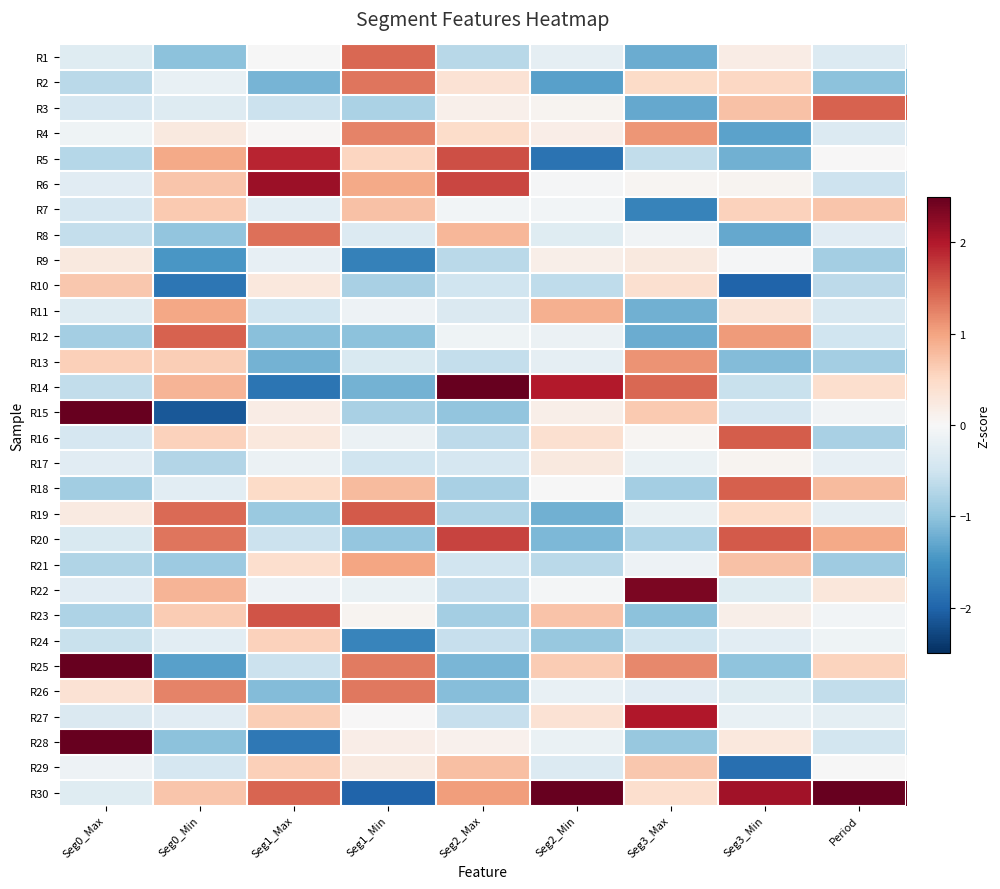

Reading left to right, what are all the values shown in this chart?

R1: Seg0_Max=-0.3	Seg0_Min=-1.0	Seg1_Max=-0.0	Seg1_Min=1.4	Seg2_Max=-0.7	Seg2_Min=-0.2	Seg3_Max=-1.2	Seg3_Min=0.2	Period=-0.3
R2: Seg0_Max=-0.7	Seg0_Min=-0.2	Seg1_Max=-1.2	Seg1_Min=1.3	Seg2_Max=0.4	Seg2_Min=-1.4	Seg3_Max=0.5	Seg3_Min=0.5	Period=-1.0
R3: Seg0_Max=-0.4	Seg0_Min=-0.3	Seg1_Max=-0.5	Seg1_Min=-0.8	Seg2_Max=0.1	Seg2_Min=0.1	Seg3_Max=-1.3	Seg3_Min=0.7	Period=1.5
R4: Seg0_Max=-0.1	Seg0_Min=0.2	Seg1_Max=0.0	Seg1_Min=1.2	Seg2_Max=0.5	Seg2_Min=0.2	Seg3_Max=1.1	Seg3_Min=-1.3	Period=-0.3
R5: Seg0_Max=-0.7	Seg0_Min=0.9	Seg1_Max=1.9	Seg1_Min=0.5	Seg2_Max=1.6	Seg2_Min=-1.8	Seg3_Max=-0.6	Seg3_Min=-1.2	Period=0.0
R6: Seg0_Max=-0.3	Seg0_Min=0.7	Seg1_Max=2.1	Seg1_Min=0.9	Seg2_Max=1.7	Seg2_Min=-0.0	Seg3_Max=0.0	Seg3_Min=0.1	Period=-0.5
R7: Seg0_Max=-0.4	Seg0_Min=0.7	Seg1_Max=-0.3	Seg1_Min=0.7	Seg2_Max=-0.1	Seg2_Min=-0.1	Seg3_Max=-1.7	Seg3_Min=0.6	Period=0.7
R8: Seg0_Max=-0.6	Seg0_Min=-1.0	Seg1_Max=1.4	Seg1_Min=-0.3	Seg2_Max=0.8	Seg2_Min=-0.3	Seg3_Max=-0.1	Seg3_Min=-1.3	Period=-0.3
R9: Seg0_Max=0.2	Seg0_Min=-1.5	Seg1_Max=-0.2	Seg1_Min=-1.7	Seg2_Max=-0.7	Seg2_Min=0.1	Seg3_Max=0.2	Seg3_Min=-0.0	Period=-0.8
R10: Seg0_Max=0.7	Seg0_Min=-1.8	Seg1_Max=0.3	Seg1_Min=-0.8	Seg2_Max=-0.5	Seg2_Min=-0.6	Seg3_Max=0.4	Seg3_Min=-2.0	Period=-0.7
R11: Seg0_Max=-0.3	Seg0_Min=1.0	Seg1_Max=-0.5	Seg1_Min=-0.1	Seg2_Max=-0.4	Seg2_Min=0.9	Seg3_Max=-1.2	Seg3_Min=0.3	Period=-0.4
R12: Seg0_Max=-0.9	Seg0_Min=1.5	Seg1_Max=-1.0	Seg1_Min=-1.0	Seg2_Max=-0.1	Seg2_Min=-0.1	Seg3_Max=-1.2	Seg3_Min=1.1	Period=-0.5
R13: Seg0_Max=0.6	Seg0_Min=0.6	Seg1_Max=-1.2	Seg1_Min=-0.4	Seg2_Max=-0.6	Seg2_Min=-0.2	Seg3_Max=1.1	Seg3_Min=-1.1	Period=-0.9
R14: Seg0_Max=-0.6	Seg0_Min=0.9	Seg1_Max=-1.8	Seg1_Min=-1.2	Seg2_Max=3.2	Seg2_Min=2.0	Seg3_Max=1.4	Seg3_Min=-0.6	Period=0.4
R15: Seg0_Max=3.0	Seg0_Min=-2.1	Seg1_Max=0.2	Seg1_Min=-0.8	Seg2_Max=-1.0	Seg2_Min=0.1	Seg3_Max=0.7	Seg3_Min=-0.4	Period=-0.1
R16: Seg0_Max=-0.4	Seg0_Min=0.6	Seg1_Max=0.3	Seg1_Min=-0.1	Seg2_Max=-0.7	Seg2_Min=0.4	Seg3_Max=0.0	Seg3_Min=1.5	Period=-0.8
R17: Seg0_Max=-0.3	Seg0_Min=-0.7	Seg1_Max=-0.1	Seg1_Min=-0.5	Seg2_Max=-0.4	Seg2_Min=0.2	Seg3_Max=-0.2	Seg3_Min=0.1	Period=-0.2
R18: Seg0_Max=-0.9	Seg0_Min=-0.3	Seg1_Max=0.5	Seg1_Min=0.8	Seg2_Max=-0.8	Seg2_Min=-0.0	Seg3_Max=-0.8	Seg3_Min=1.5	Period=0.8
R19: Seg0_Max=0.2	Seg0_Min=1.4	Seg1_Max=-0.9	Seg1_Min=1.5	Seg2_Max=-0.8	Seg2_Min=-1.2	Seg3_Max=-0.2	Seg3_Min=0.5	Period=-0.2
R20: Seg0_Max=-0.4	Seg0_Min=1.3	Seg1_Max=-0.5	Seg1_Min=-1.0	Seg2_Max=1.7	Seg2_Min=-1.1	Seg3_Max=-0.8	Seg3_Min=1.5	Period=0.9
R21: Seg0_Max=-0.7	Seg0_Min=-0.9	Seg1_Max=0.4	Seg1_Min=1.0	Seg2_Max=-0.5	Seg2_Min=-0.7	Seg3_Max=-0.1	Seg3_Min=0.7	Period=-0.9
R22: Seg0_Max=-0.3	Seg0_Min=0.9	Seg1_Max=-0.1	Seg1_Min=-0.2	Seg2_Max=-0.6	Seg2_Min=-0.1	Seg3_Max=2.3	Seg3_Min=-0.3	Period=0.3
R23: Seg0_Max=-0.8	Seg0_Min=0.6	Seg1_Max=1.6	Seg1_Min=0.1	Seg2_Max=-0.8	Seg2_Min=0.7	Seg3_Max=-1.0	Seg3_Min=0.2	Period=-0.1
R24: Seg0_Max=-0.5	Seg0_Min=-0.3	Seg1_Max=0.6	Seg1_Min=-1.7	Seg2_Max=-0.6	Seg2_Min=-0.9	Seg3_Max=-0.5	Seg3_Min=-0.3	Period=-0.1
R25: Seg0_Max=2.7	Seg0_Min=-1.4	Seg1_Max=-0.5	Seg1_Min=1.3	Seg2_Max=-1.1	Seg2_Min=0.6	Seg3_Max=1.2	Seg3_Min=-1.0	Period=0.5
R26: Seg0_Max=0.4	Seg0_Min=1.2	Seg1_Max=-1.1	Seg1_Min=1.3	Seg2_Max=-1.1	Seg2_Min=-0.2	Seg3_Max=-0.3	Seg3_Min=-0.3	Period=-0.6
R27: Seg0_Max=-0.4	Seg0_Min=-0.3	Seg1_Max=0.6	Seg1_Min=0.0	Seg2_Max=-0.6	Seg2_Min=0.4	Seg3_Max=2.0	Seg3_Min=-0.2	Period=-0.3
R28: Seg0_Max=2.6	Seg0_Min=-1.0	Seg1_Max=-1.8	Seg1_Min=0.2	Seg2_Max=0.1	Seg2_Min=-0.2	Seg3_Max=-1.0	Seg3_Min=0.3	Period=-0.5
R29: Seg0_Max=-0.1	Seg0_Min=-0.4	Seg1_Max=0.6	Seg1_Min=0.2	Seg2_Max=0.8	Seg2_Min=-0.3	Seg3_Max=0.7	Seg3_Min=-1.9	Period=-0.0
R30: Seg0_Max=-0.3	Seg0_Min=0.7	Seg1_Max=1.5	Seg1_Min=-2.0	Seg2_Max=1.1	Seg2_Min=3.7	Seg3_Max=0.4	Seg3_Min=2.1	Period=4.4